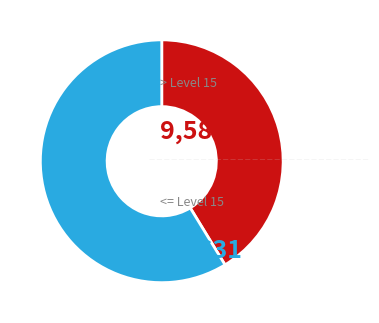

How many slices are in this pie chart?

2